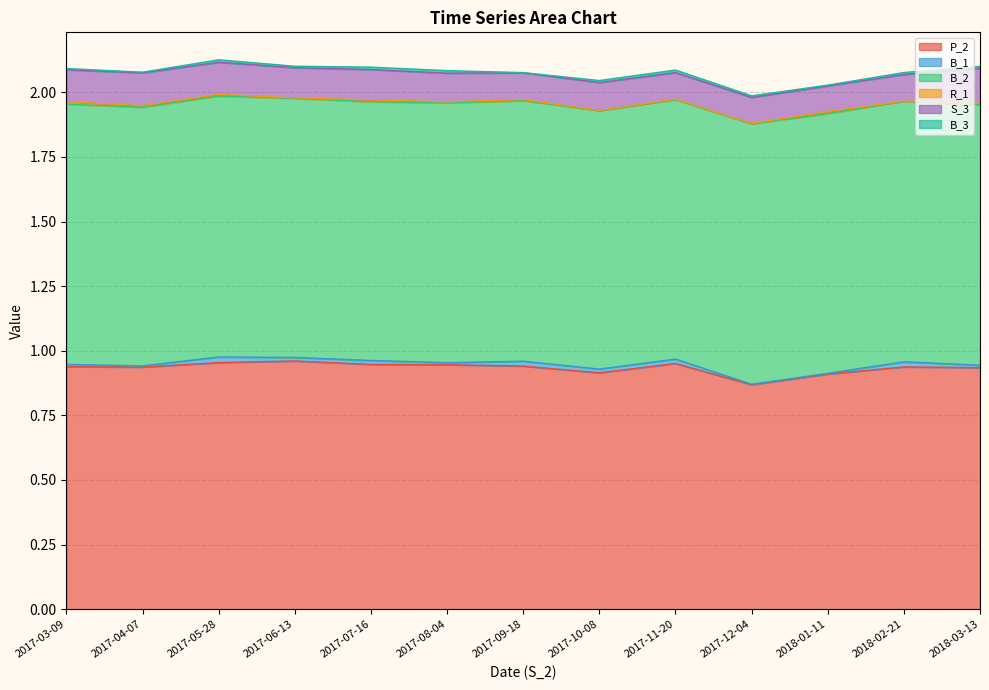

How many categories are shown in the chart?

13